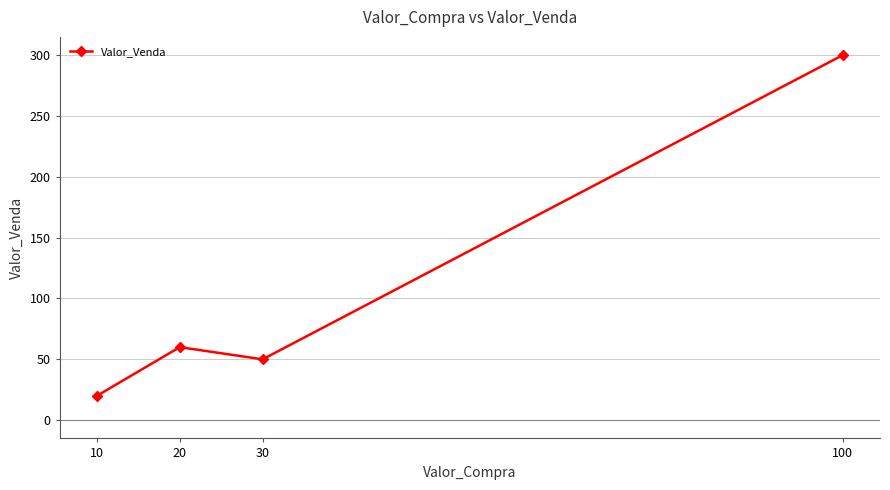

What is the value of the 2nd point from the left?

60